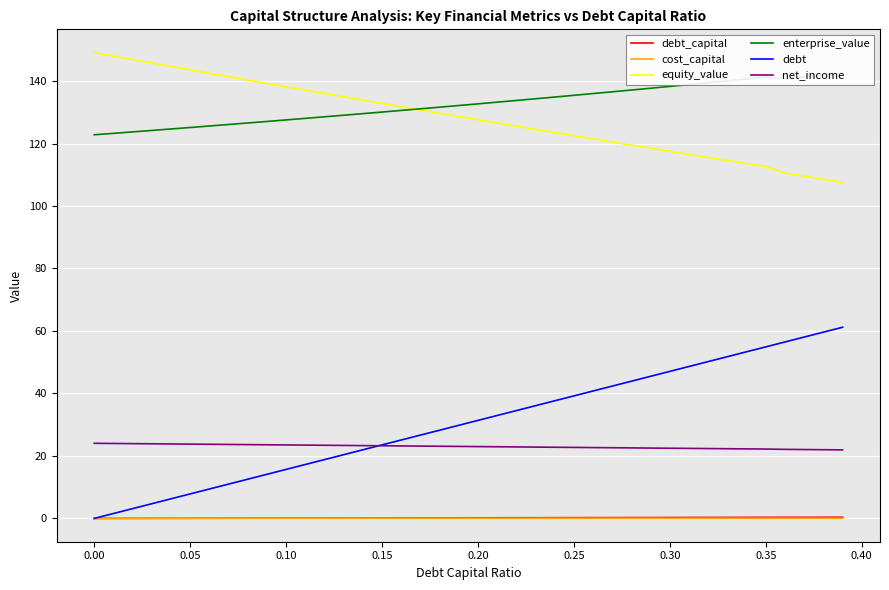

What is the maximum value for debt?

61.2